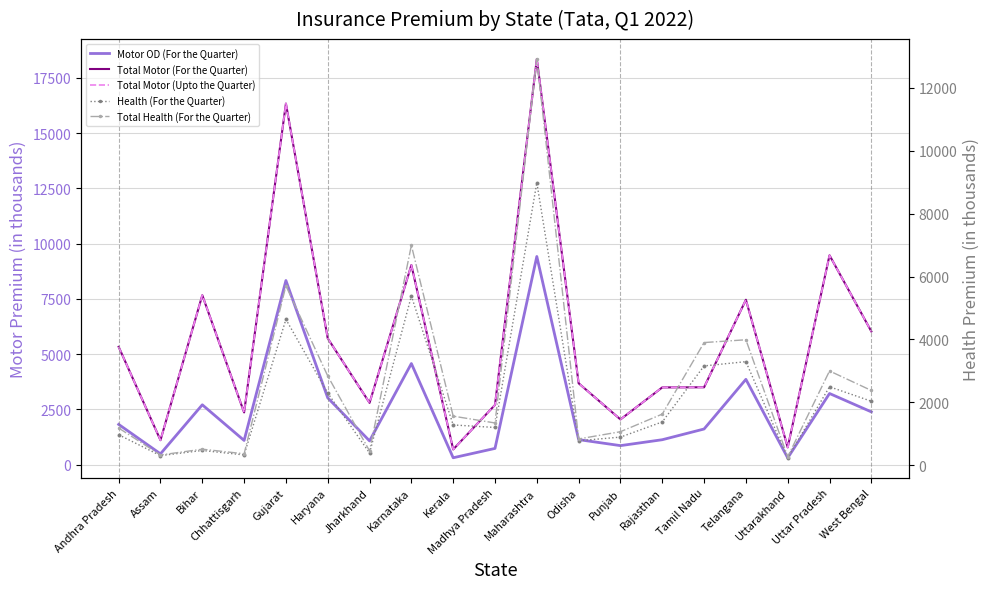

Which series has the largest total across all categories?

Total Motor (For the Quarter)